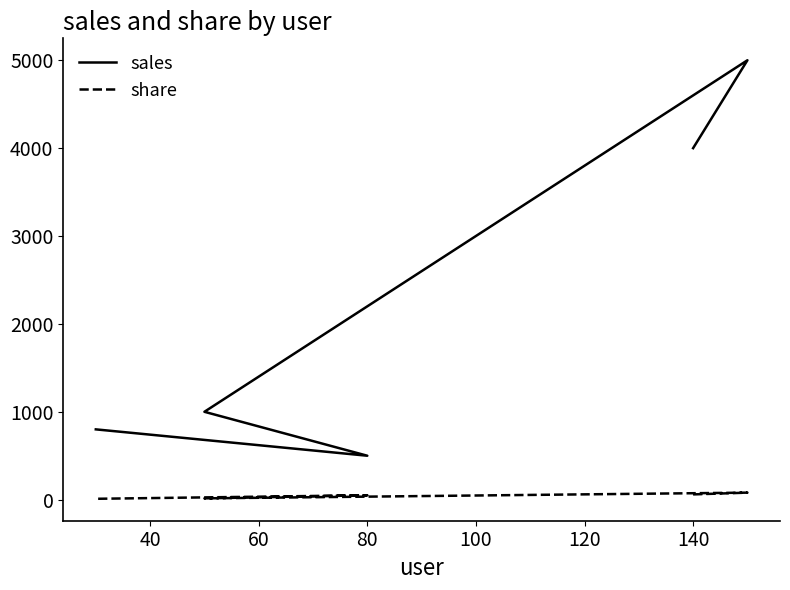

What value does the sales series have at 60?

1000